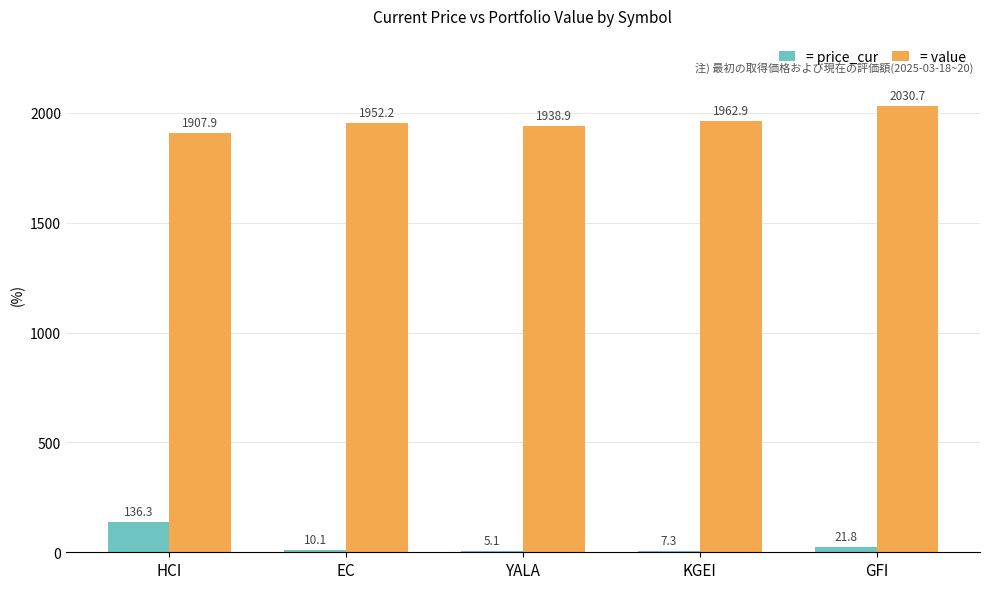

What is the difference between the = value values at GFI and KGEI?

67.8